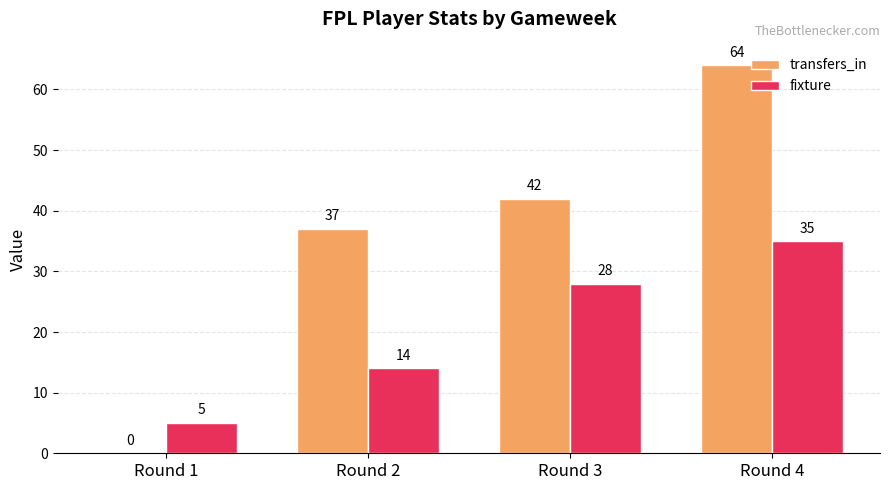

Which series has the largest range (max minus min)?

transfers_in